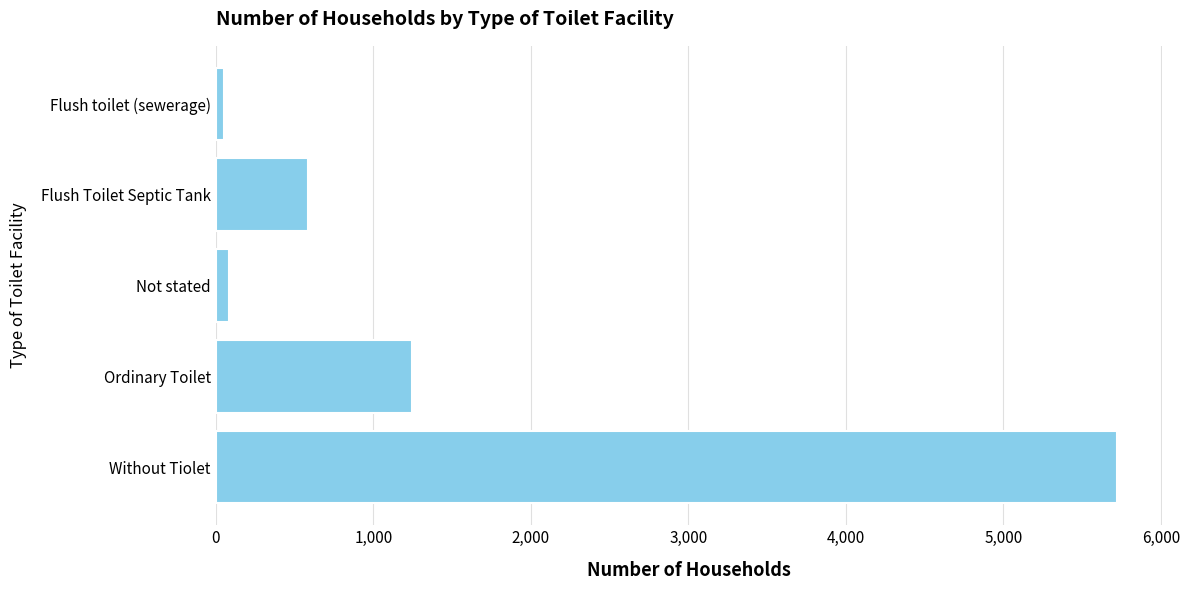

The value at Ordinary Toilet is 1248. True or false?

True